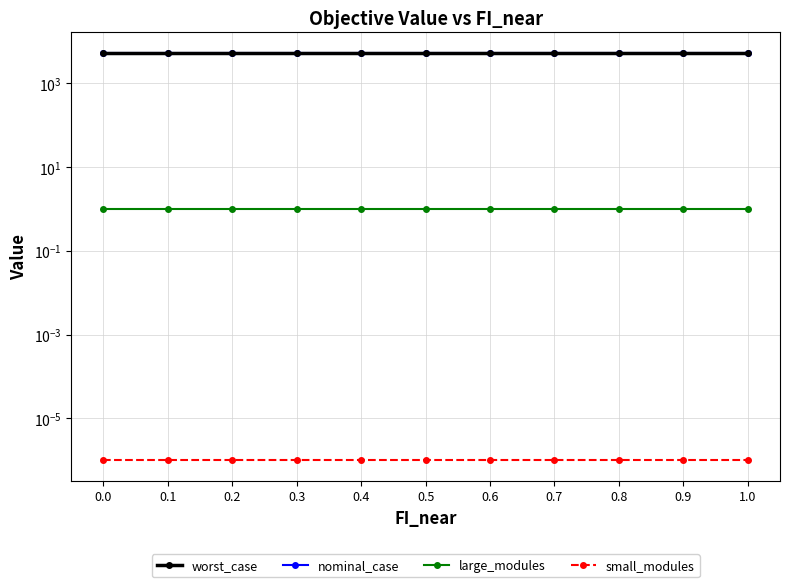

Which series has the largest range (max minus min)?

worst_case